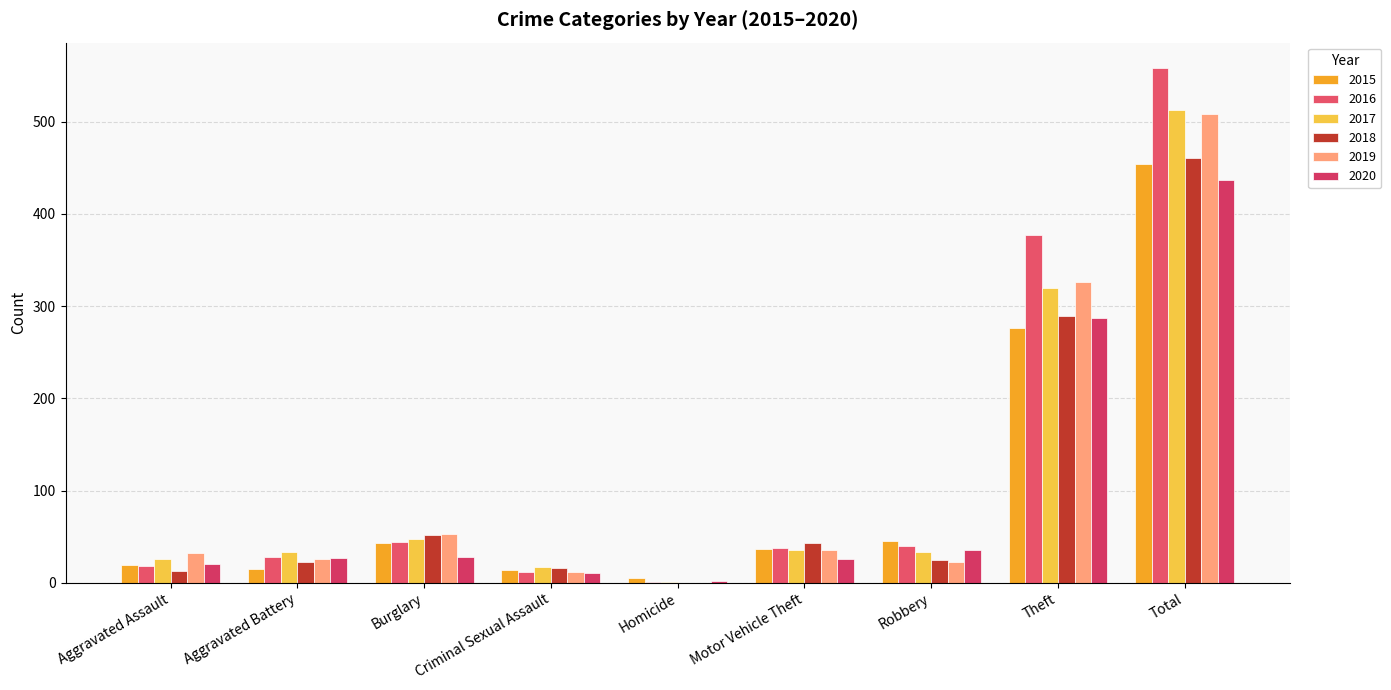

What is the difference between the 2015 values at Motor Vehicle Theft and Aggravated Battery?

22